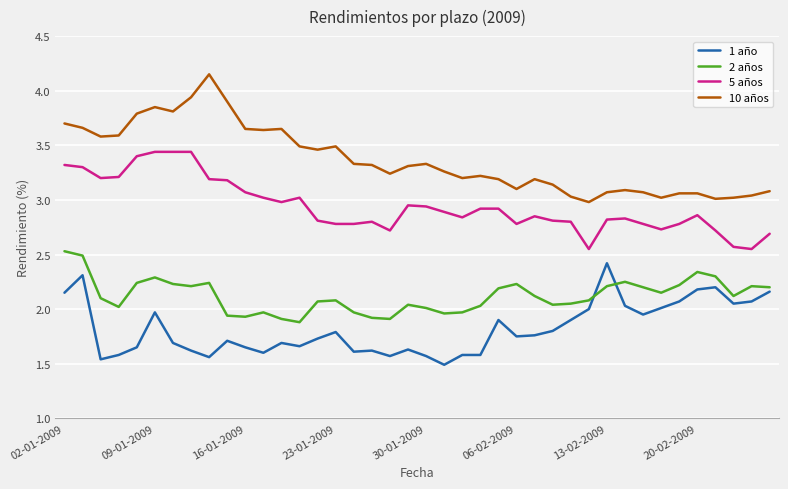

What are all the series names shown in the legend?

1 año, 2 años, 5 años, 10 años